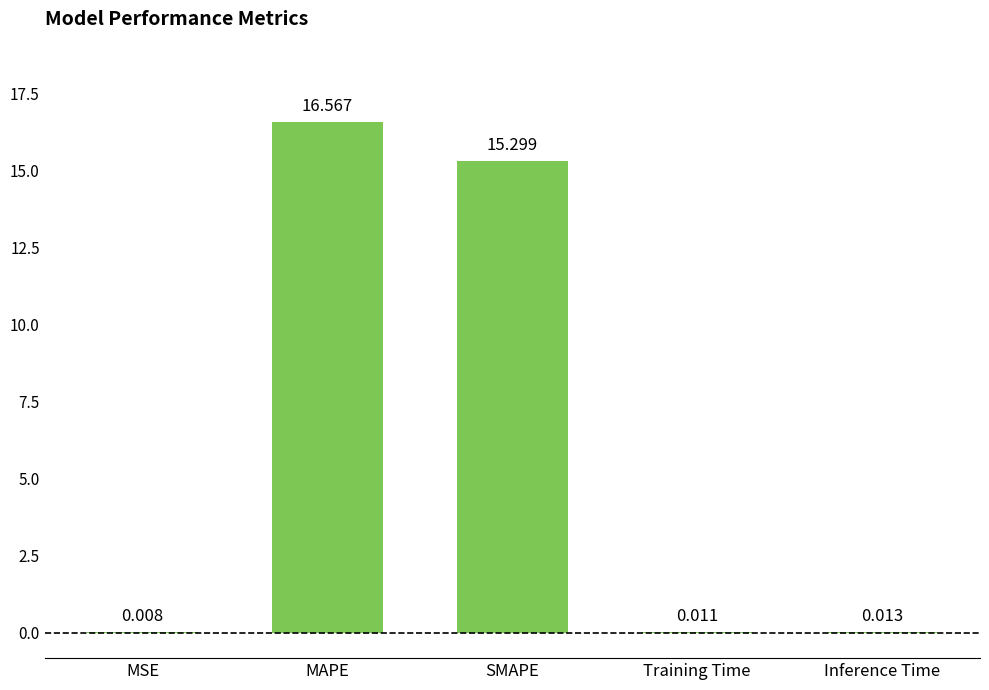

Which category has the highest value across all series?

MAPE